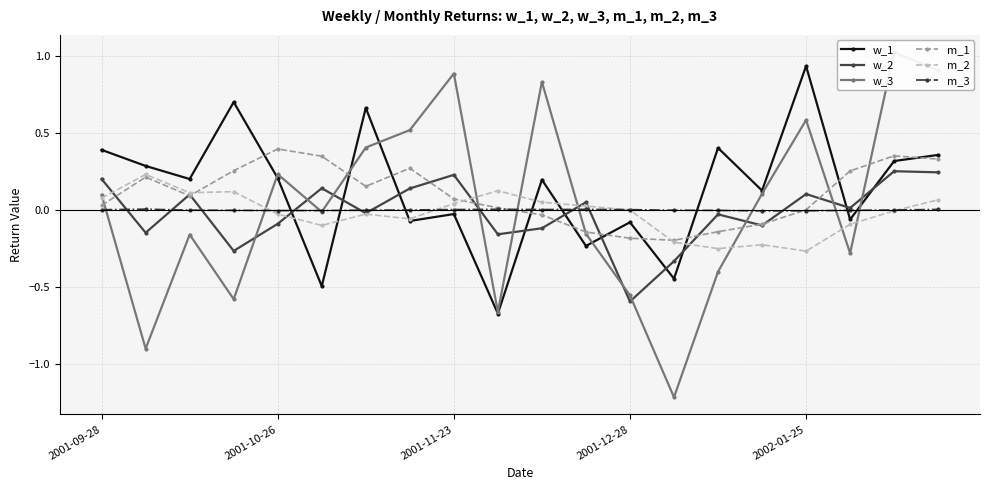

Reading left to right, list all the values displayed in this chart.

w_1: 0.4	0.3	0.2	0.7	0.2	-0.5	0.7	-0.1	-0.0	-0.7	0.2	-0.2	-0.1	-0.4	0.4	0.1	0.9	-0.1	0.3	0.4
w_2: 0.2	-0.1	0.1	-0.3	-0.1	0.1	-0.0	0.1	0.2	-0.2	-0.1	0.1	-0.6	-0.3	-0.0	-0.1	0.1	0.0	0.3	0.2
w_3: 0.1	-0.9	-0.2	-0.6	0.2	-0.0	0.4	0.5	0.9	-0.7	0.8	-0.2	-0.6	-1.2	-0.4	0.1	0.6	-0.3	1.0	0.9
m_1: 0.0	0.2	0.1	0.3	0.4	0.3	0.2	0.3	0.1	0.0	-0.0	-0.1	-0.2	-0.2	-0.1	-0.1	0.0	0.3	0.4	0.3
m_2: 0.1	0.2	0.1	0.1	-0.0	-0.1	-0.0	-0.1	0.0	0.1	0.1	0.0	-0.0	-0.2	-0.3	-0.2	-0.3	-0.1	-0.0	0.1
m_3: 0.0	0.0	-0.0	-0.0	-0.0	-0.0	-0.0	0.0	0.0	0.0	0.0	0.0	0.0	-0.0	-0.0	-0.0	-0.0	-0.0	0.0	0.0